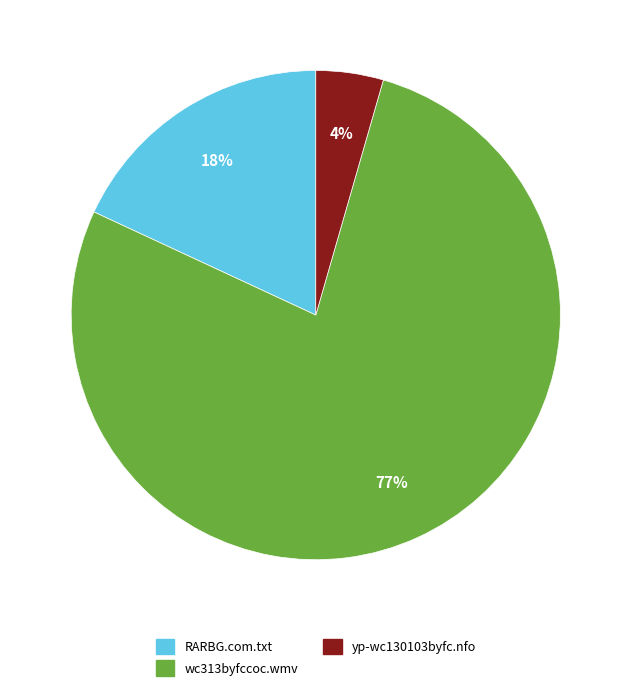

Between wc313byfccoc.wmv and yp-wc130103byfc.nfo, which is larger?

wc313byfccoc.wmv